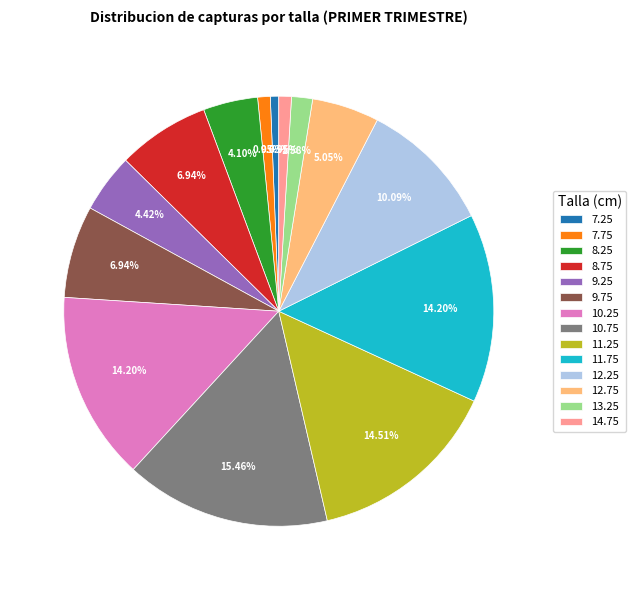

Which category has the biggest portion of the pie?

10.75